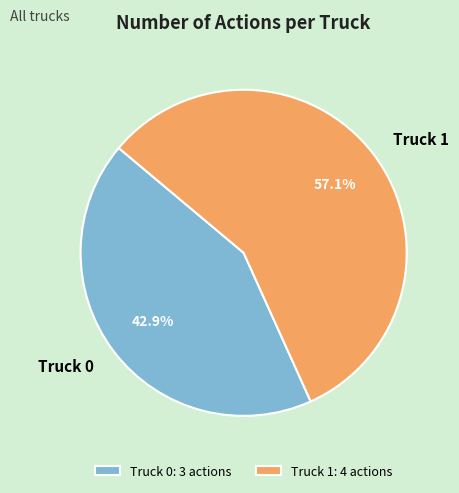

To the nearest percent, what portion does Truck 1 represent?

57%